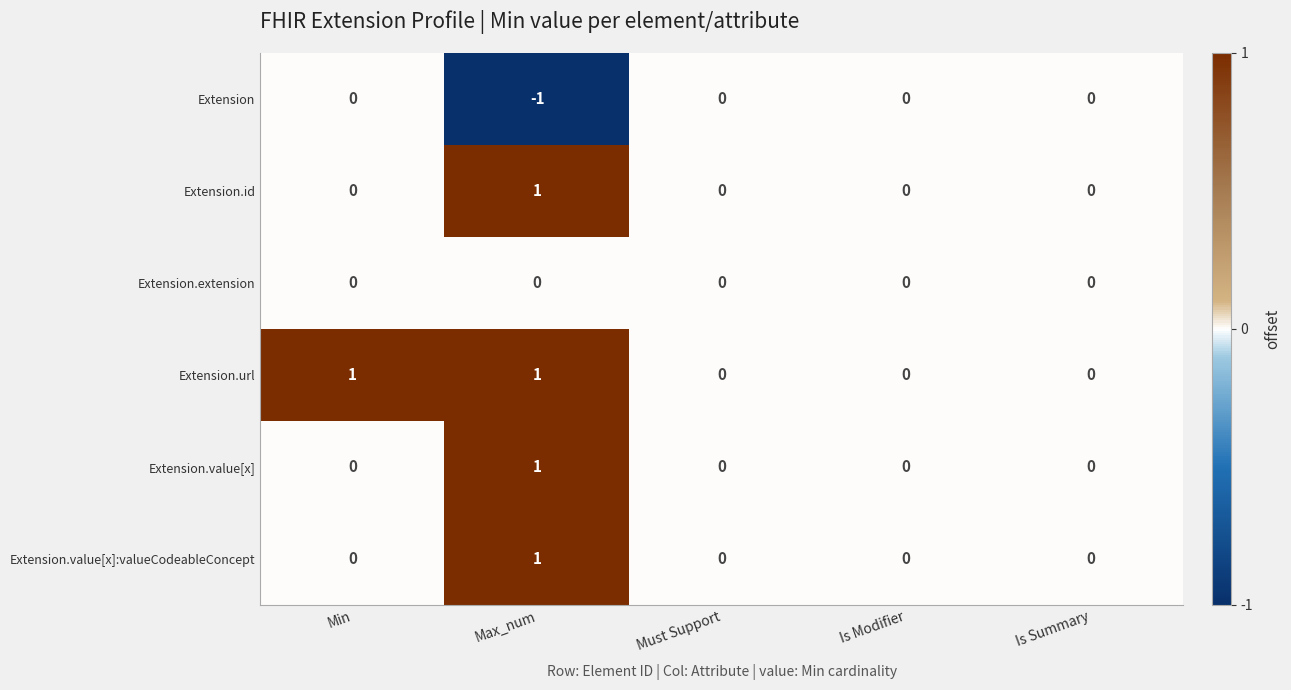

Reading left to right, extract all data points from this chart.

Extension: 0	-1	0	0	0
Extension.id: 0	1	0	0	0
Extension.extension: 0	0	0	0	0
Extension.url: 1	1	0	0	0
Extension.value[x]: 0	1	0	0	0
Extension.value[x]:valueCodeableConcept: 0	1	0	0	0